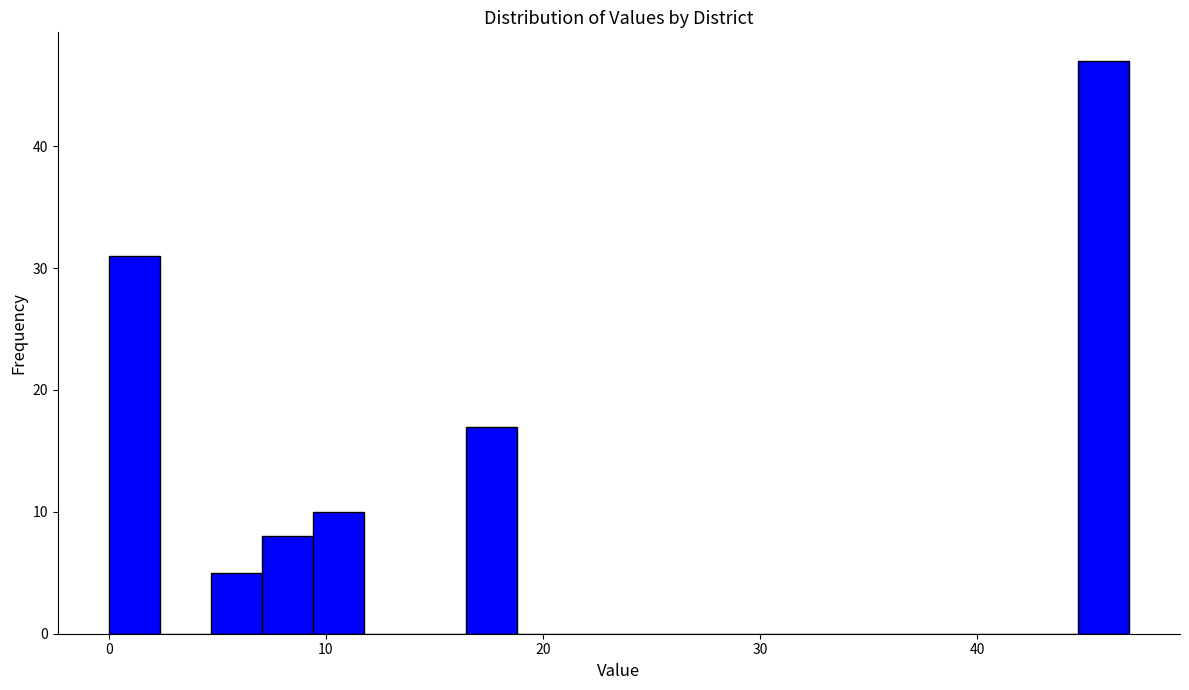

Read against the x-axis, roughly where is the centre of the tallest bar?

46